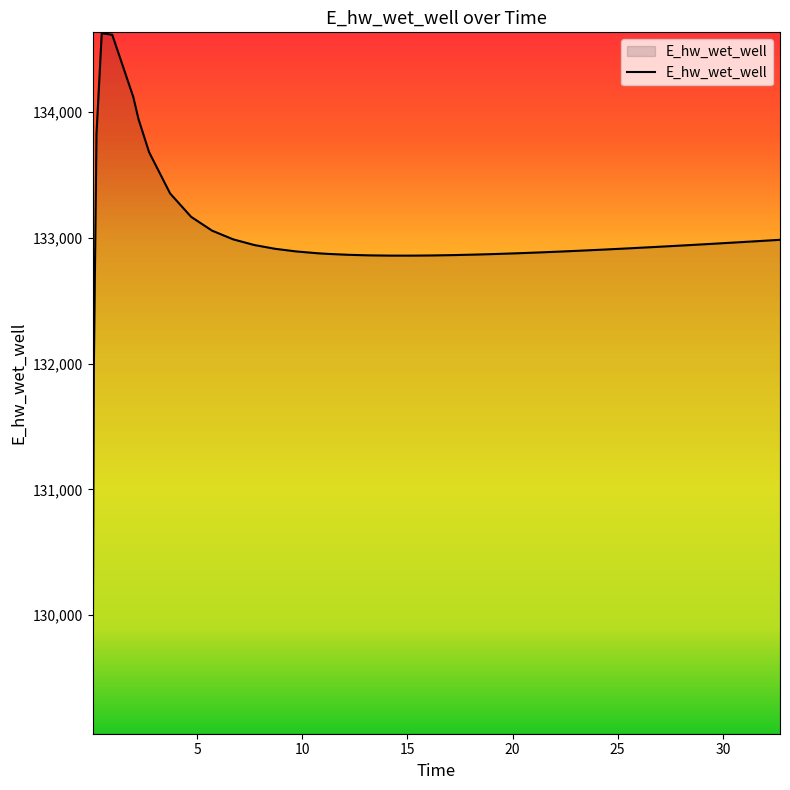

What is the difference between the maximum and minimum values?

5557.8